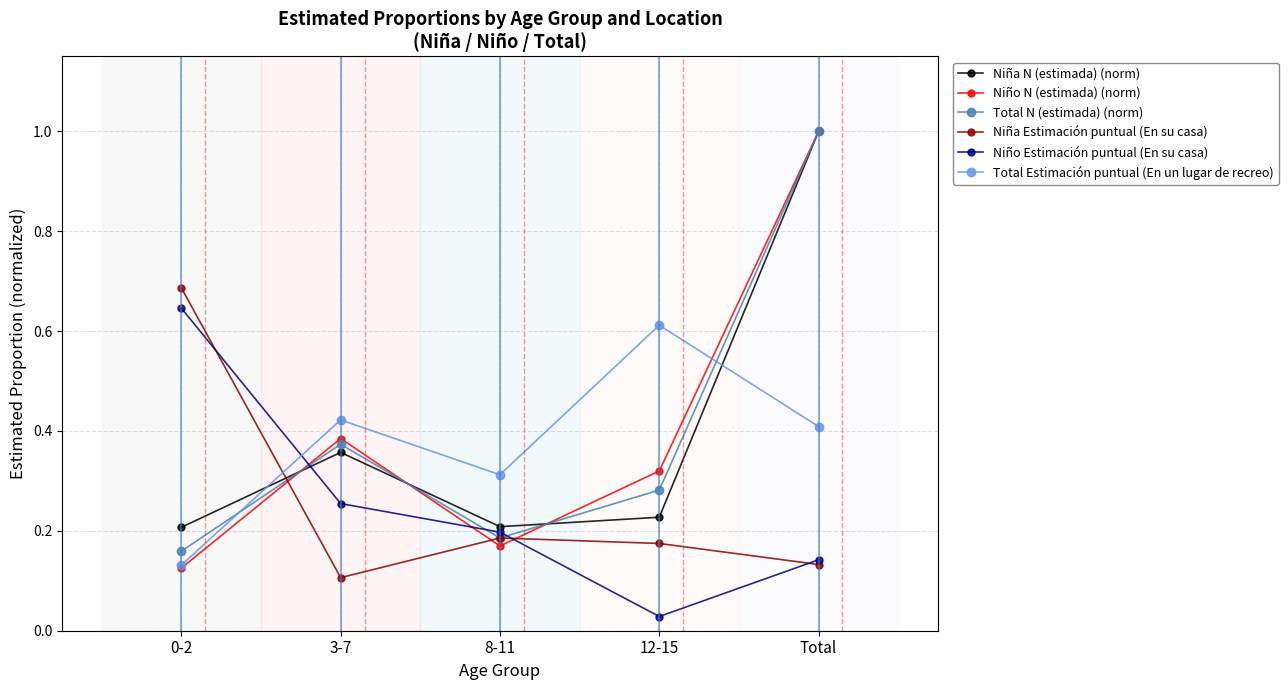

Which series has the largest range (max minus min)?

Niño N (estimada) (norm)